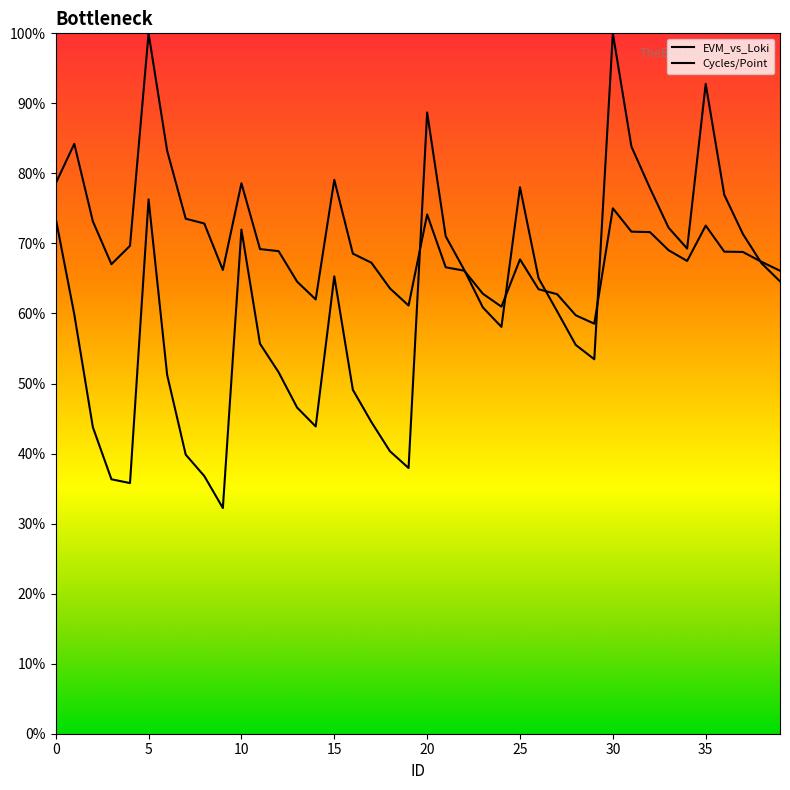

Does the chart have visible grid lines?

No